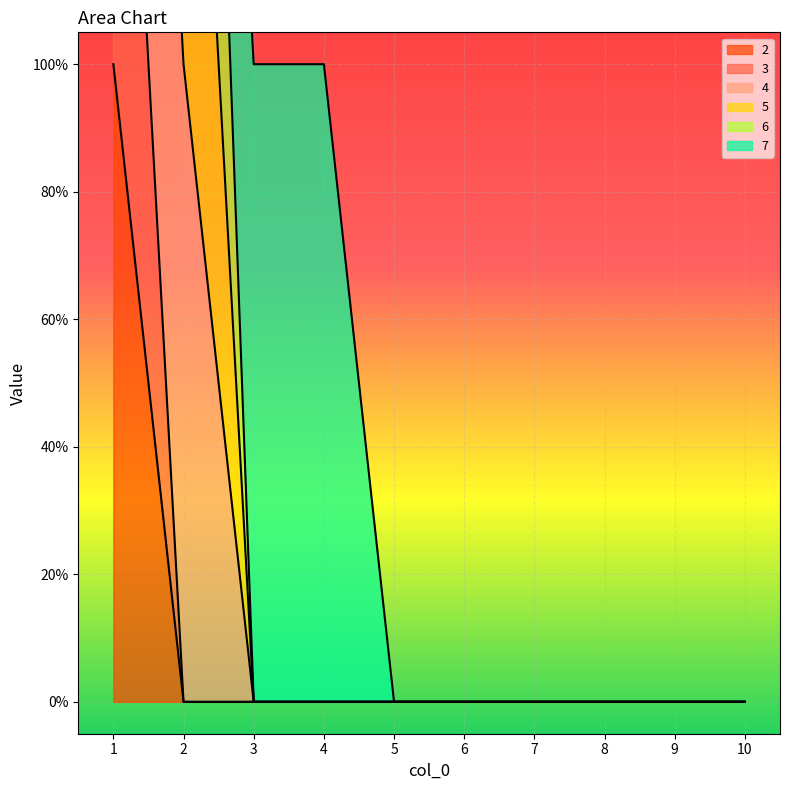

True or false: 3 and 2 intersect in this chart.

False